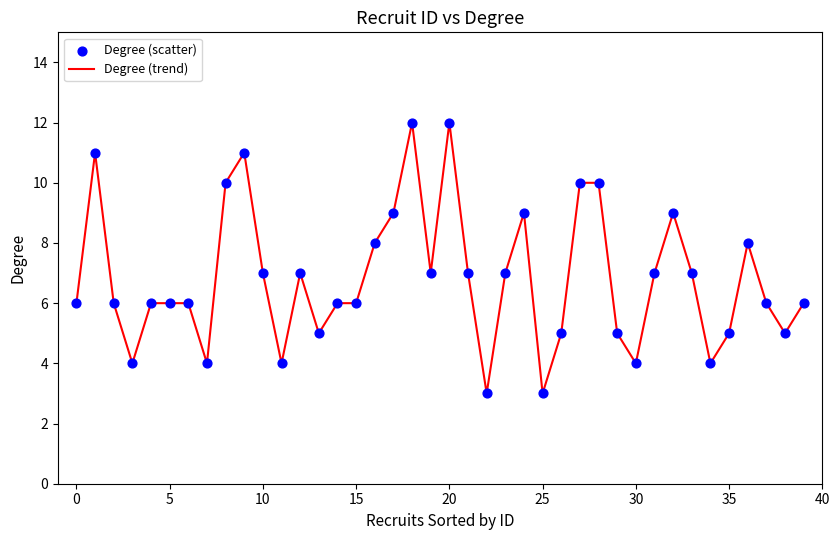

What is the minimum value shown in the chart?

3